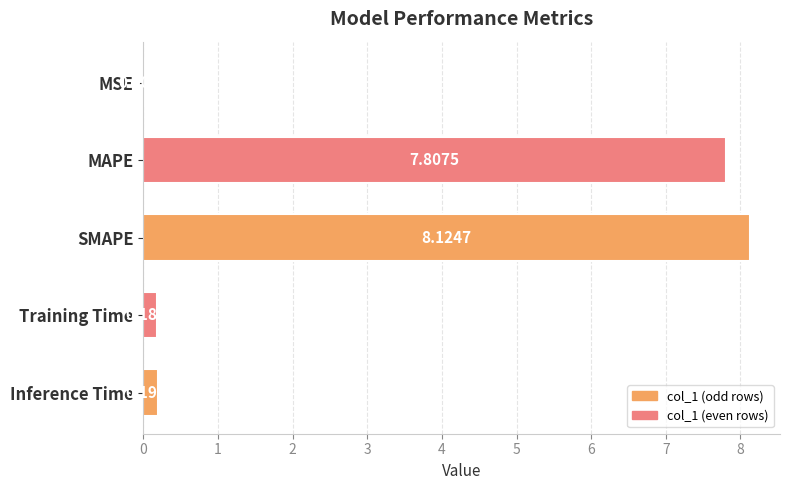

At which label is the value closest to 4?

Inference Time